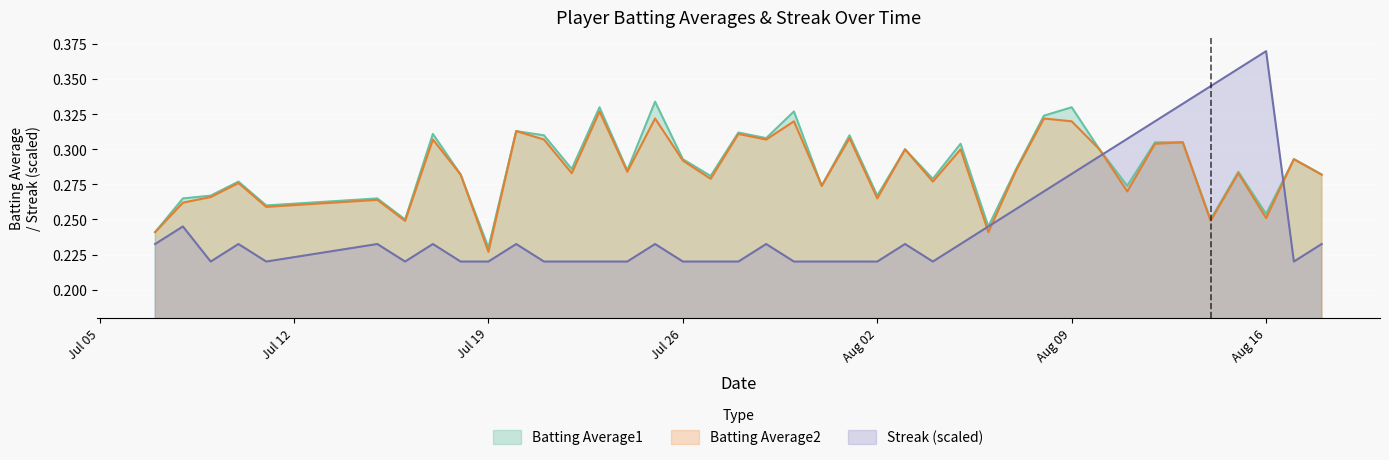

What are all the series names shown in the legend?

Batting Average1, Batting Average2, Streak (scaled)